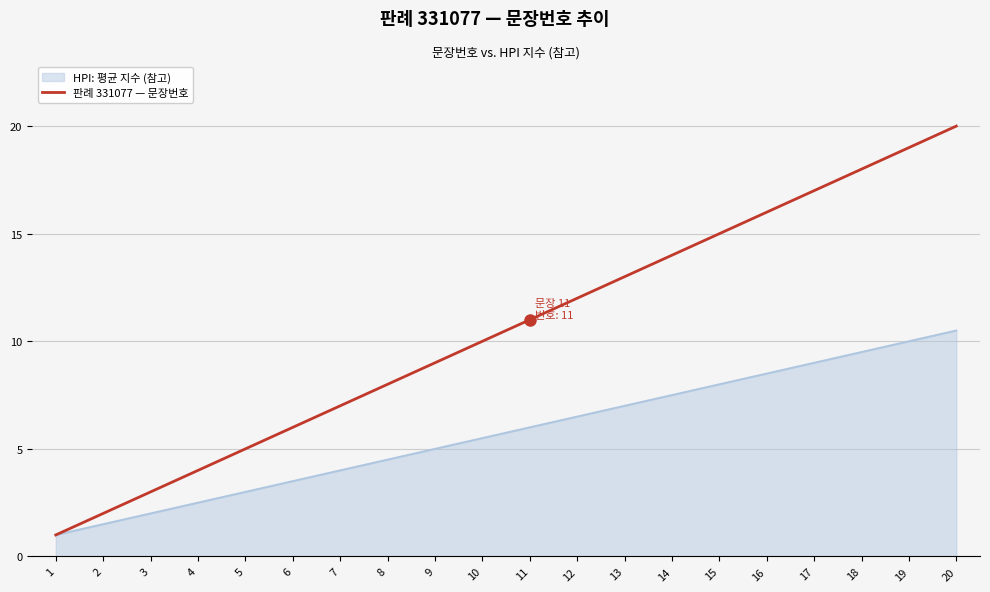

What is the smallest value displayed?

1.0